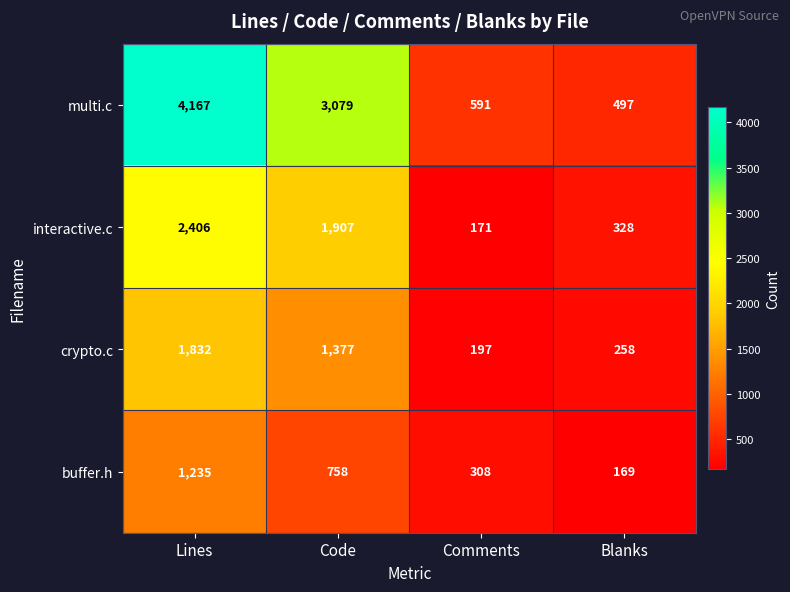

What is the lowest value of the buffer.h series?

169